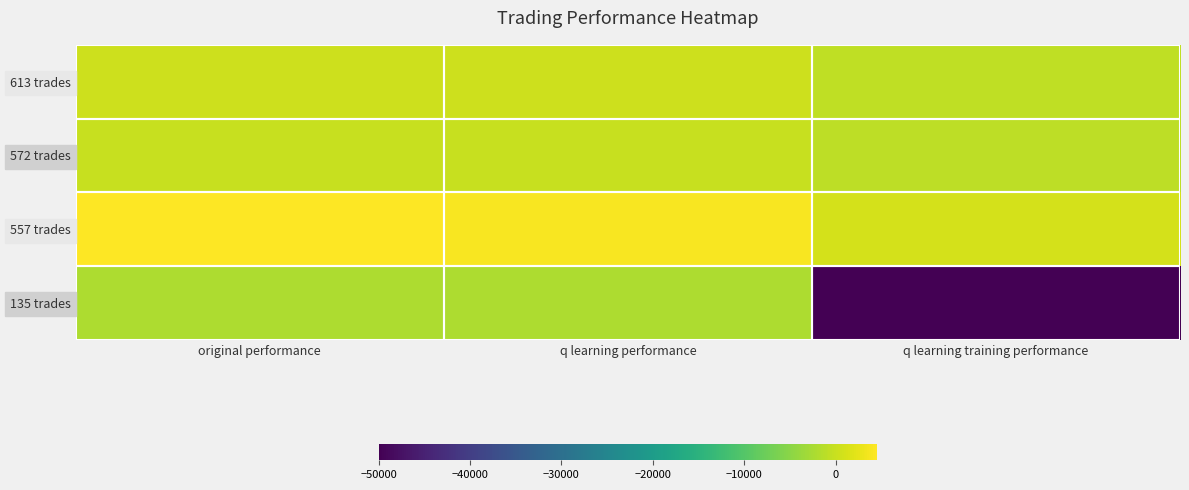

Which series changed the most between original performance and q learning performance?

557 trades